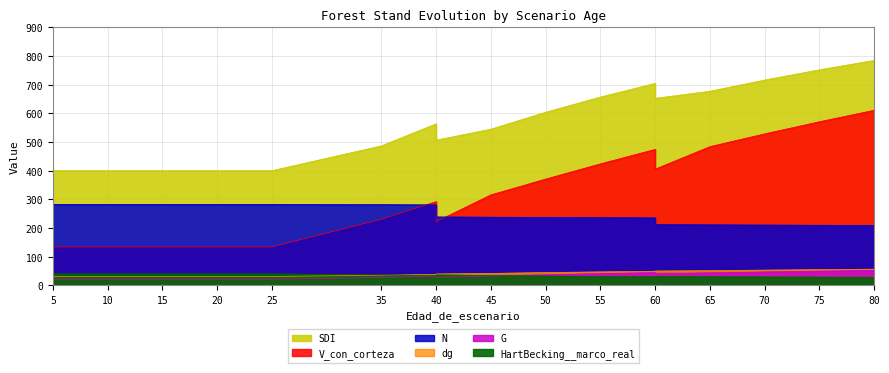

How many series are shown in this chart?

6